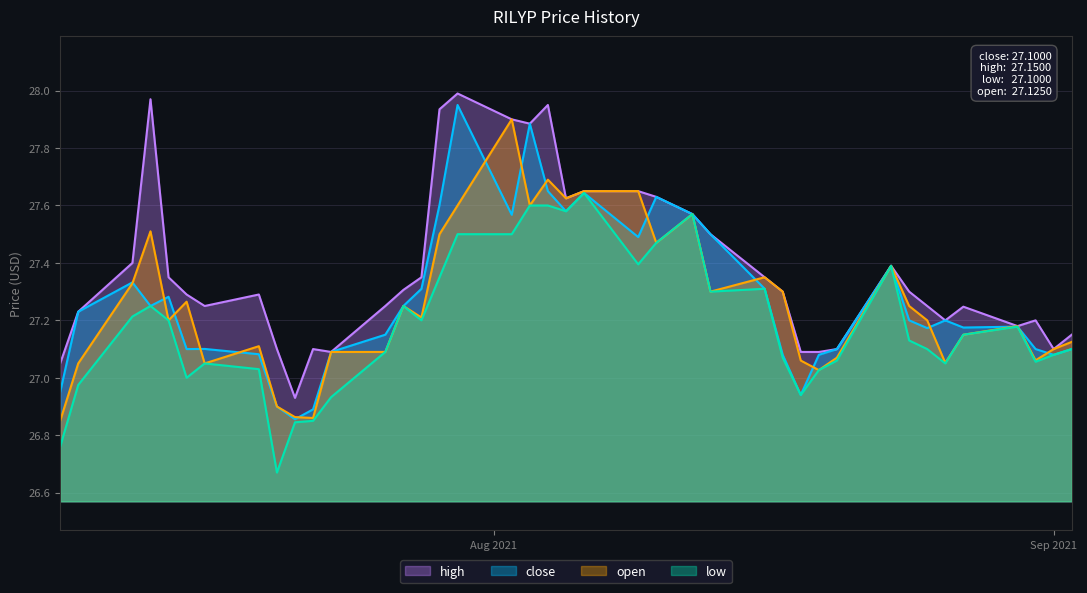

What is the difference between the maximum and minimum values in the open series?

1.0